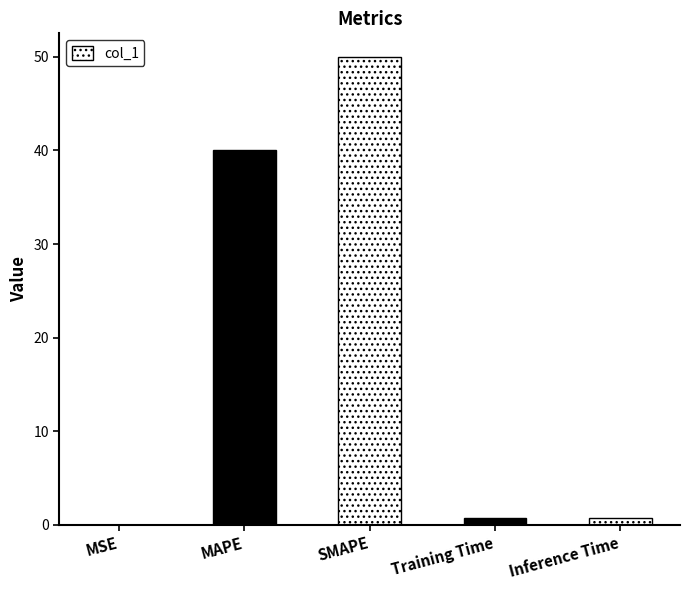

The value at MAPE is 40.0. True or false?

True